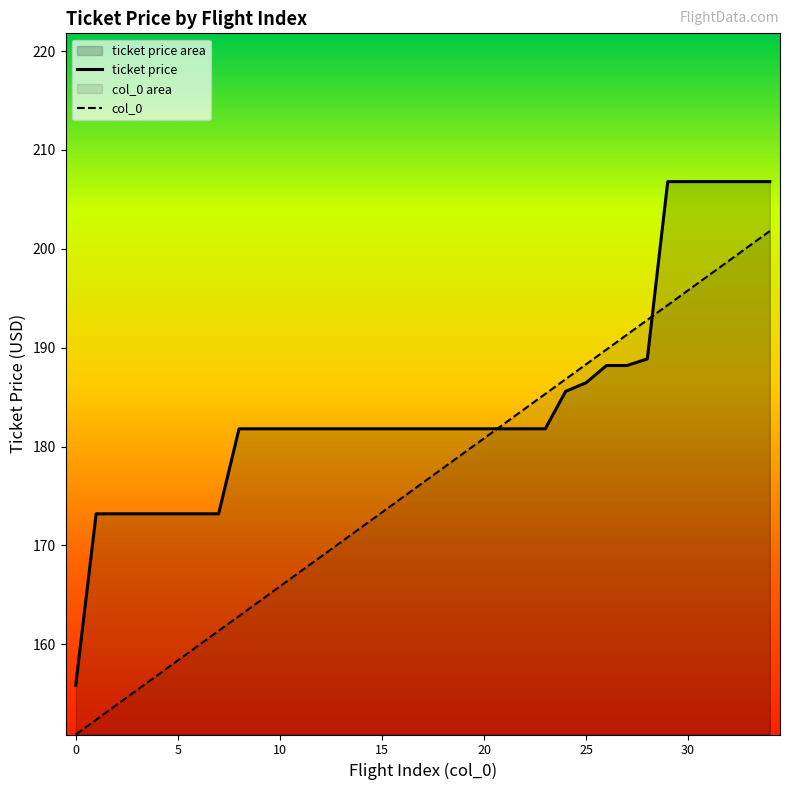

What is the sum of the ticket price values at 19 and 15?

363.6